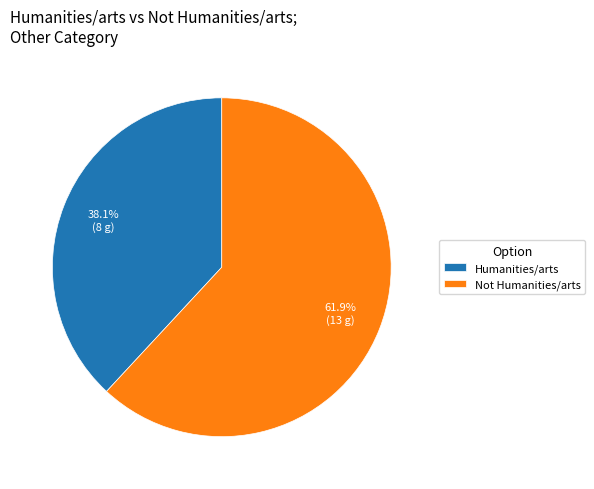

To the nearest percent, what portion does Humanities/arts represent?

38%